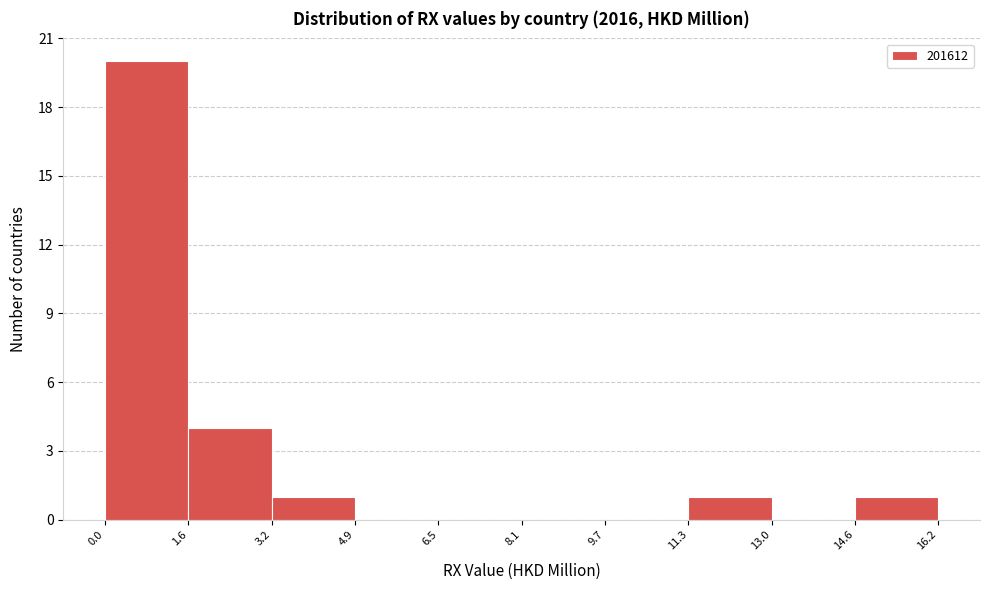

How tall is the bar that spans 3.2 to 4.9 on the x-axis? The values are not printed on the chart, so give them approximately, as read against the axis.

1